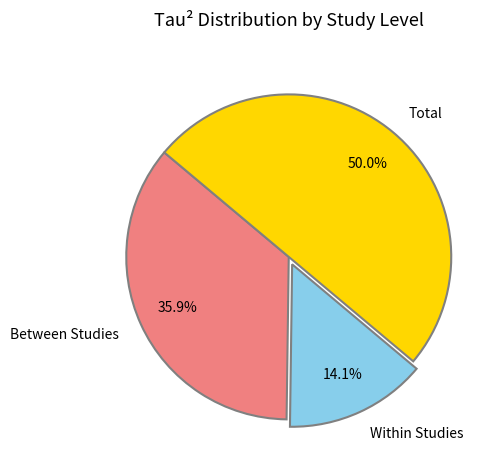

Combined, do Within Studies and Total account for over 50%?

Yes